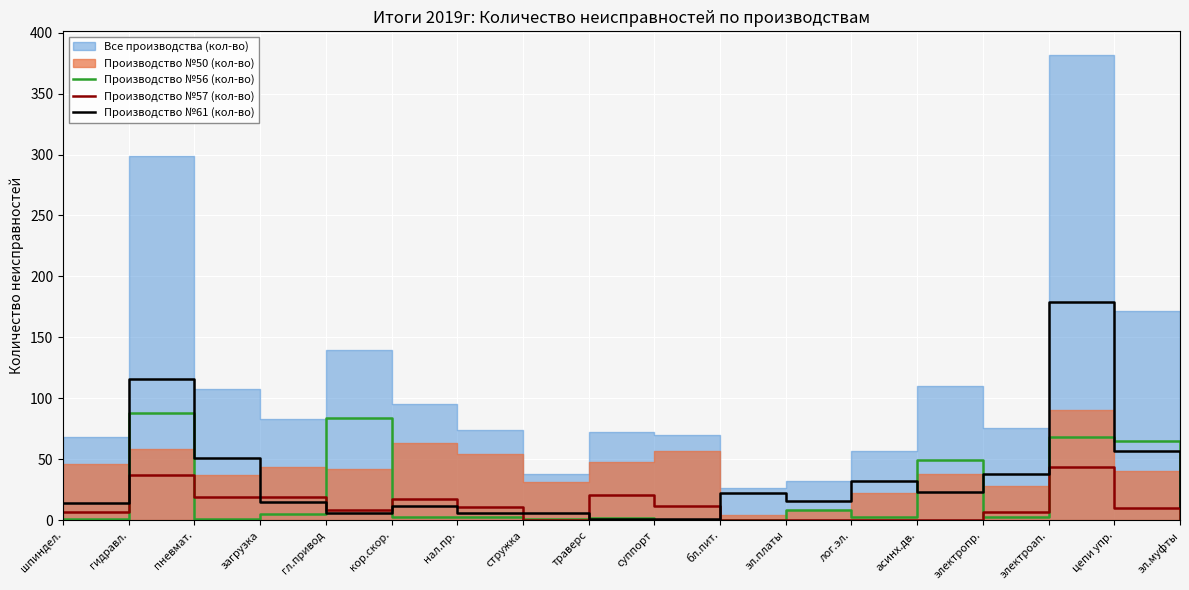

At which category does Производство №57 (кол-во) reach its first local valley?

гл.привод